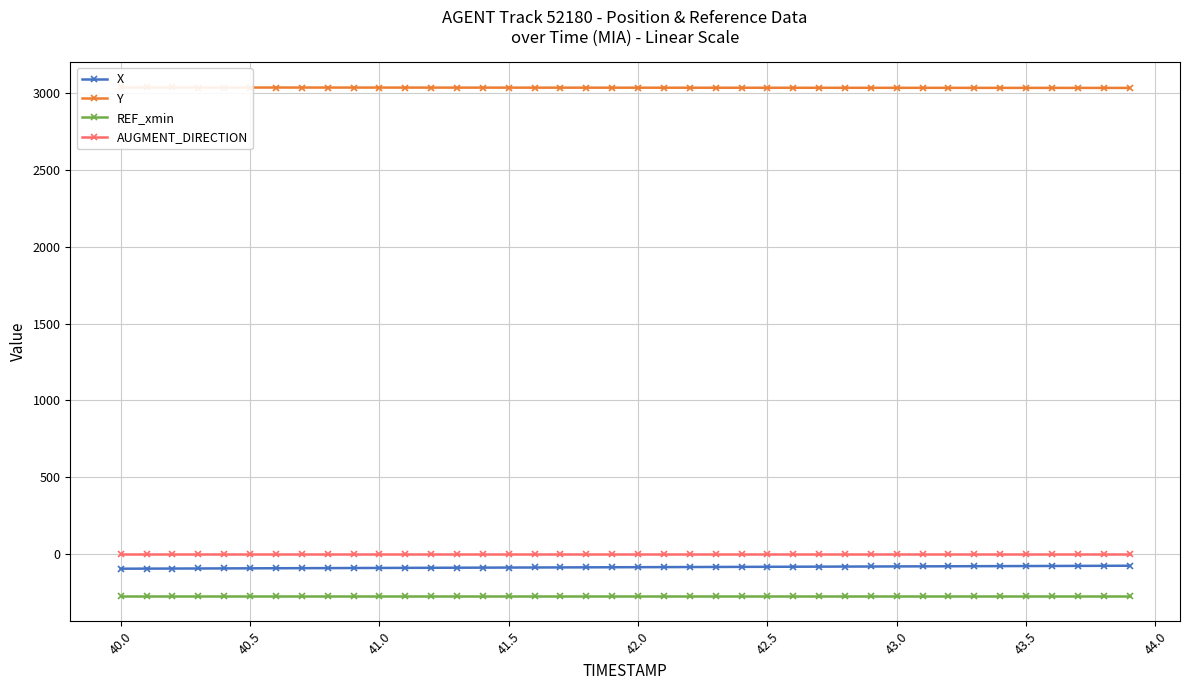

Which series has the widest spread of values?

X